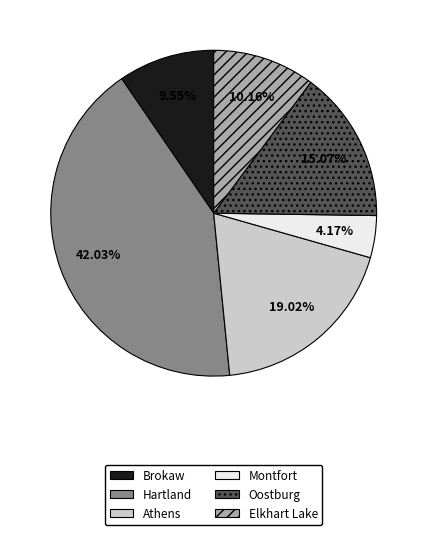

To the nearest percent, what is the difference between the largest and smallest slice percentages?

38%